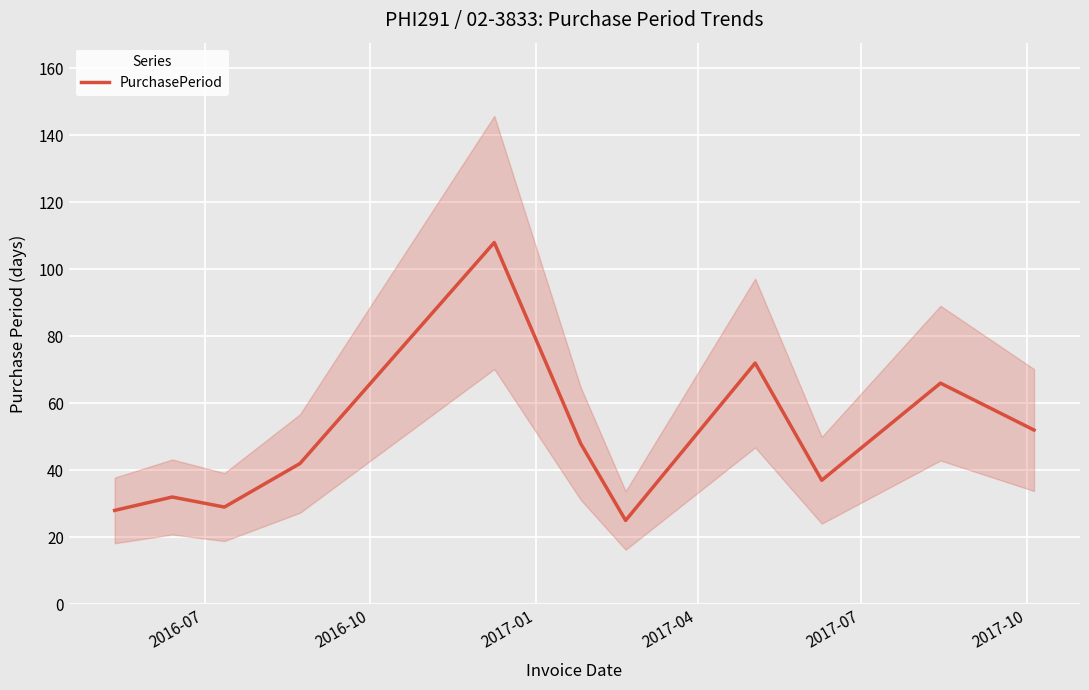

How many data points does each series have?

11